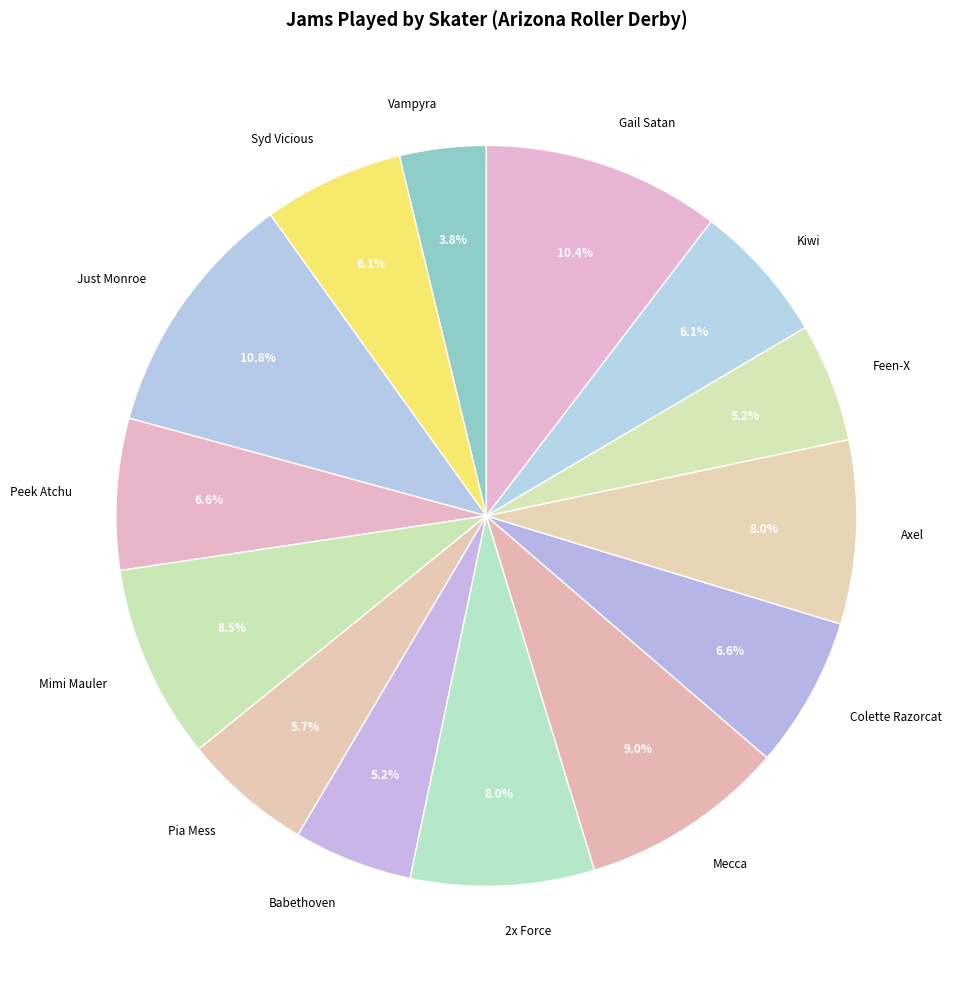

What is the ratio of the value at Axel to the value at Mimi Mauler?

0.9